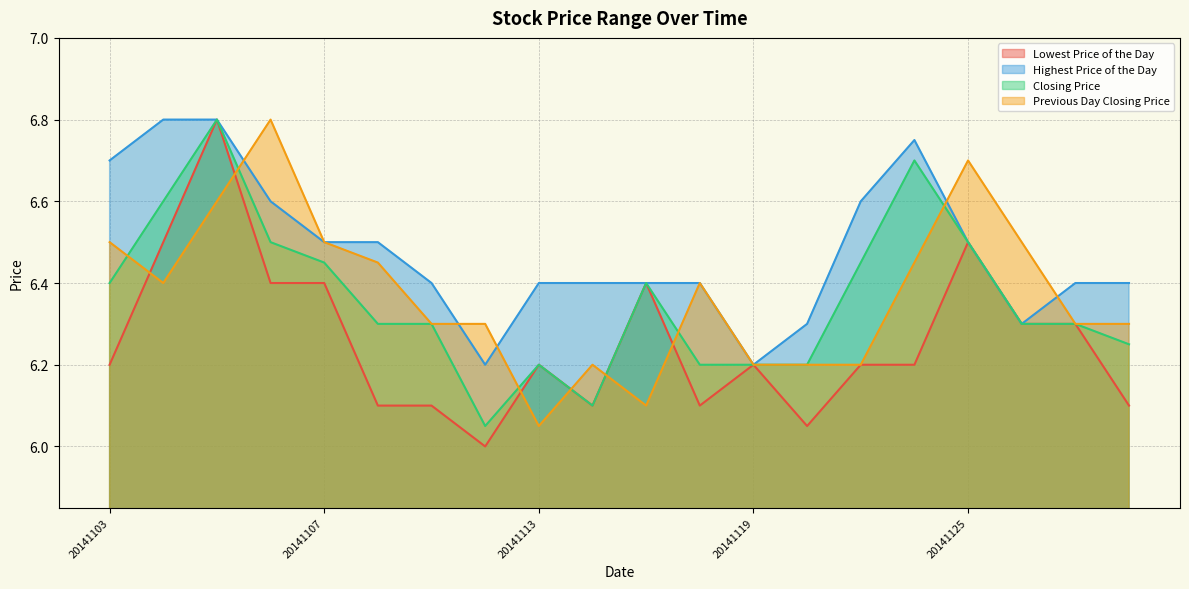

Is the value of Highest Price of the Day at 20141107 greater than the value of Previous Day Closing Price at 20141104?

Yes